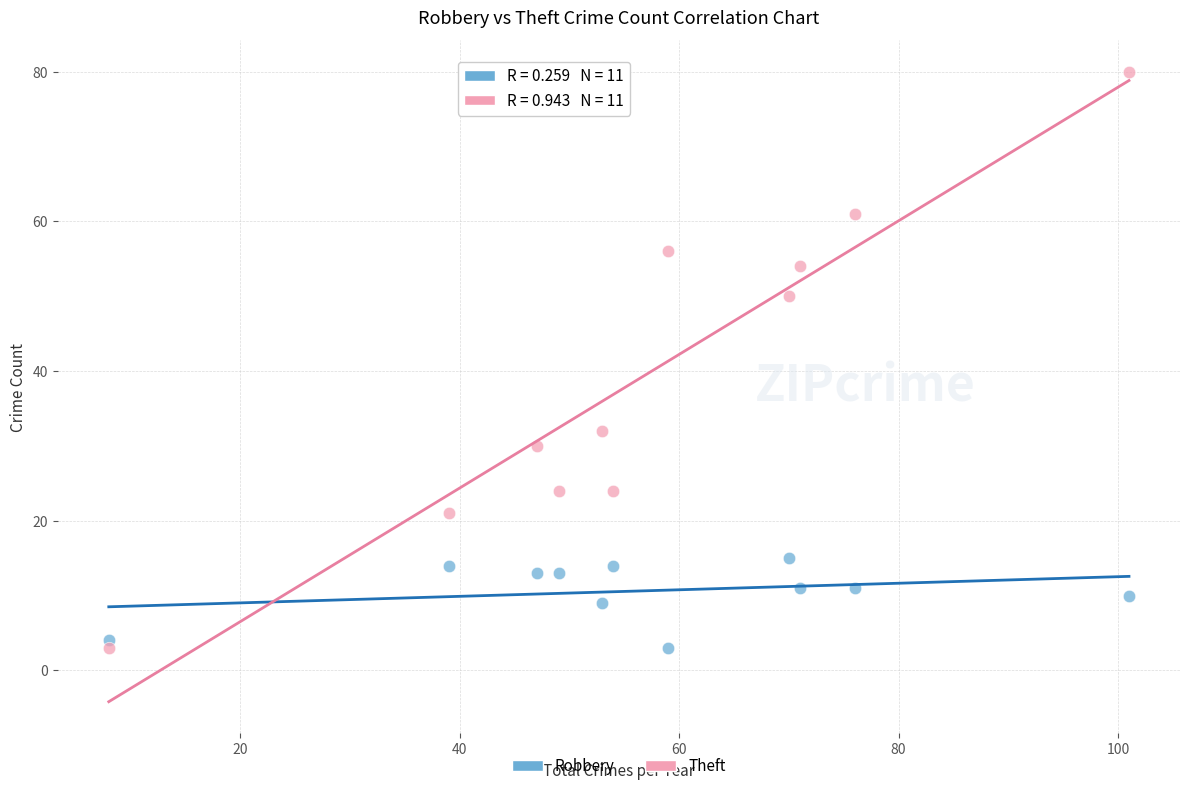

Which series has the largest Y range (max minus min)?

Theft